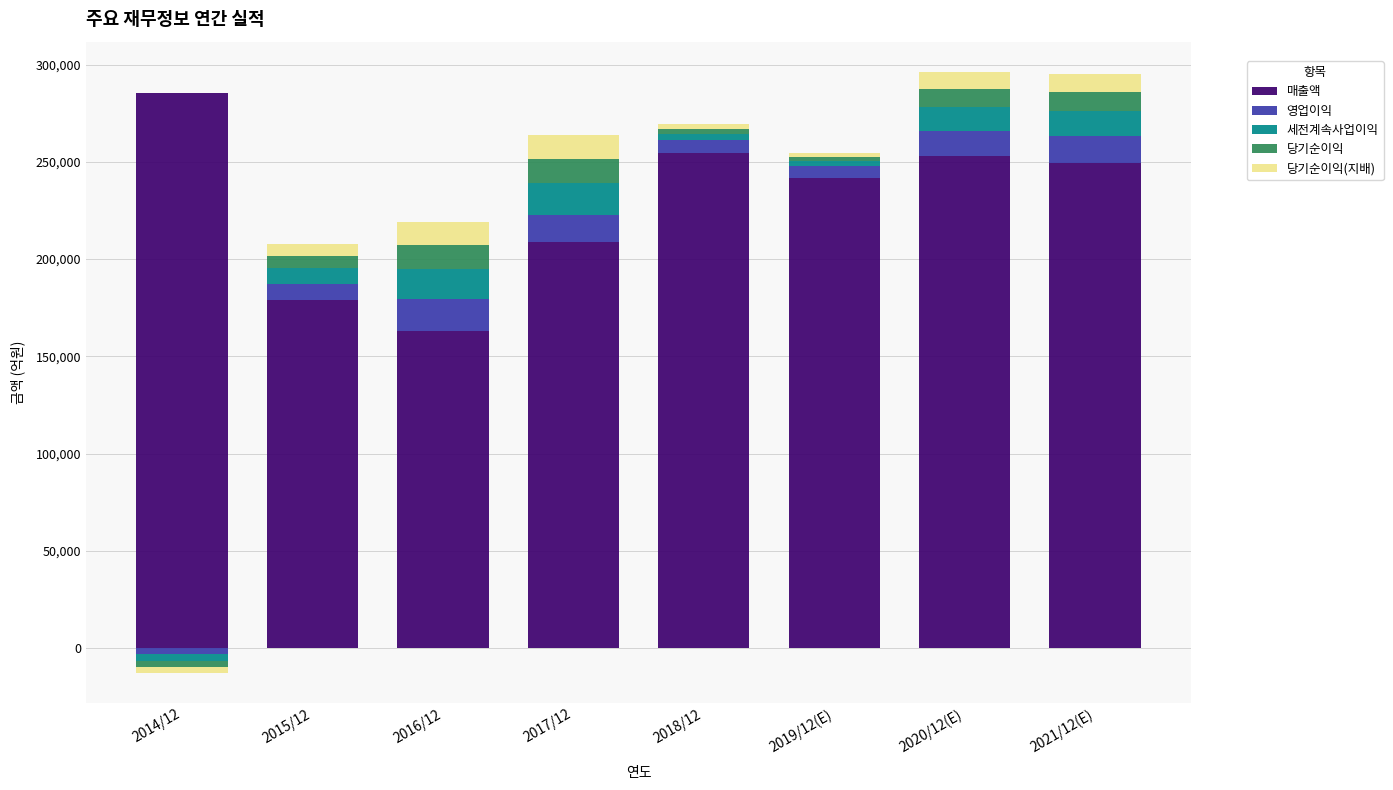

What is the difference between the second highest and second lowest values in the 영업이익 series?

7623